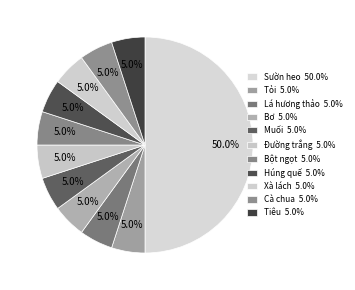

True or false: Sườn heo accounts for 50% of the total.

True